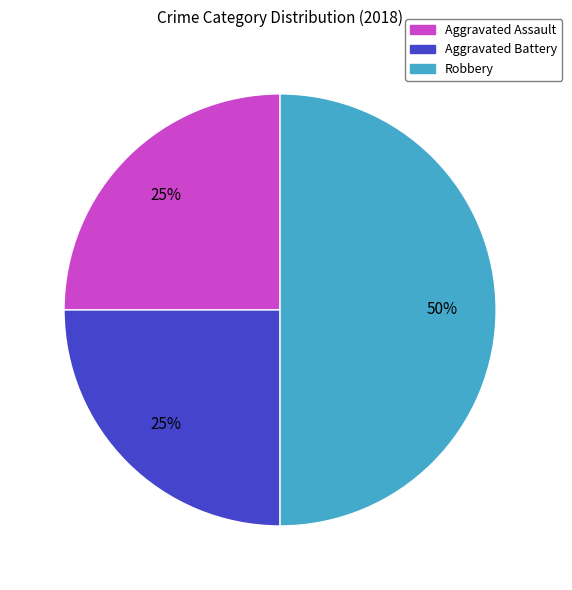

To the nearest percent, what portion does Robbery represent?

50%